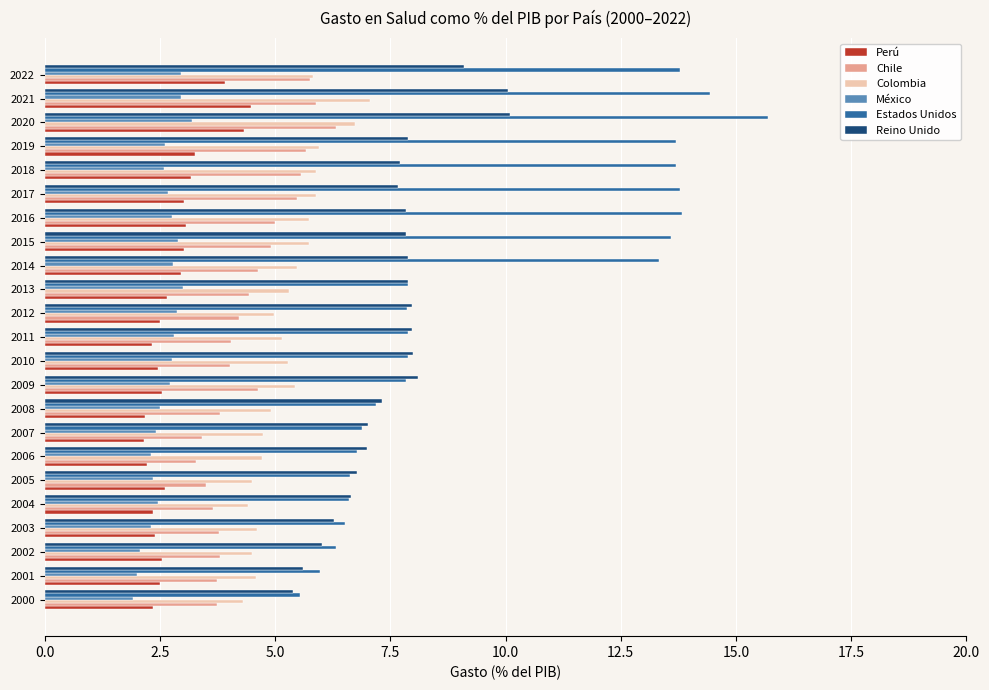

What is the approximate value of Reino Unido at 2000?

5.4